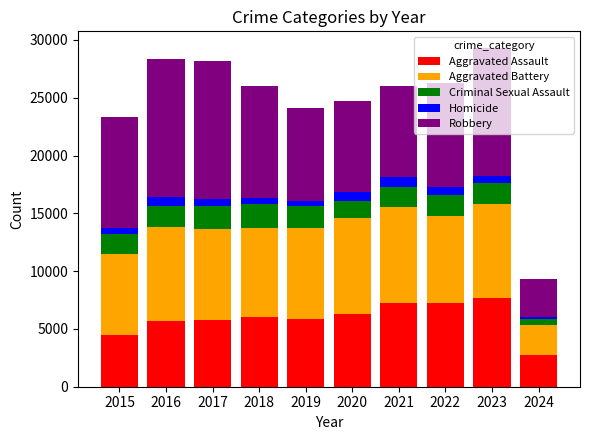

At which label does Aggravated Assault reach its minimum?

2024